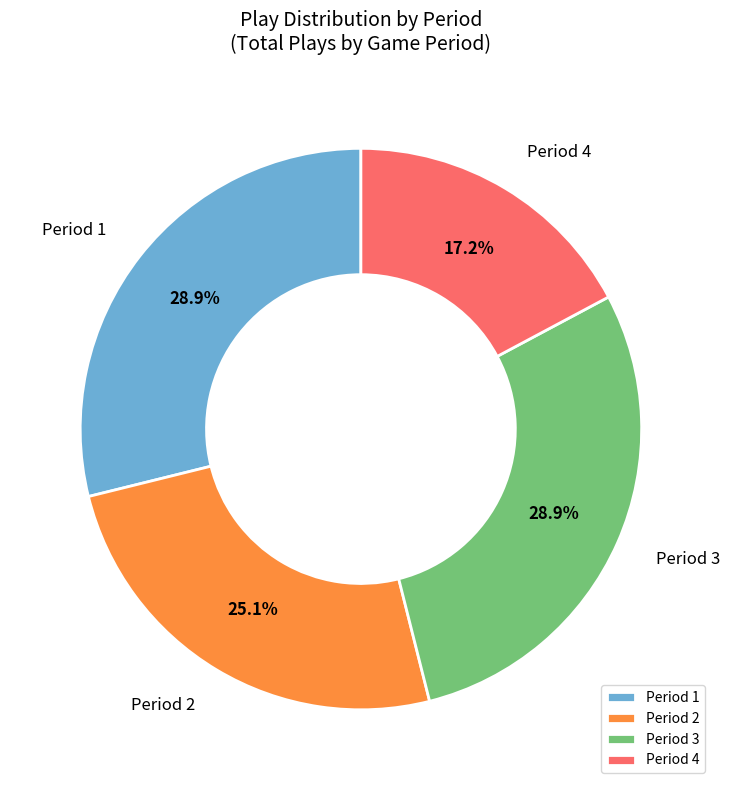

Which has a higher value, Period 4 or Period 3?

Period 3